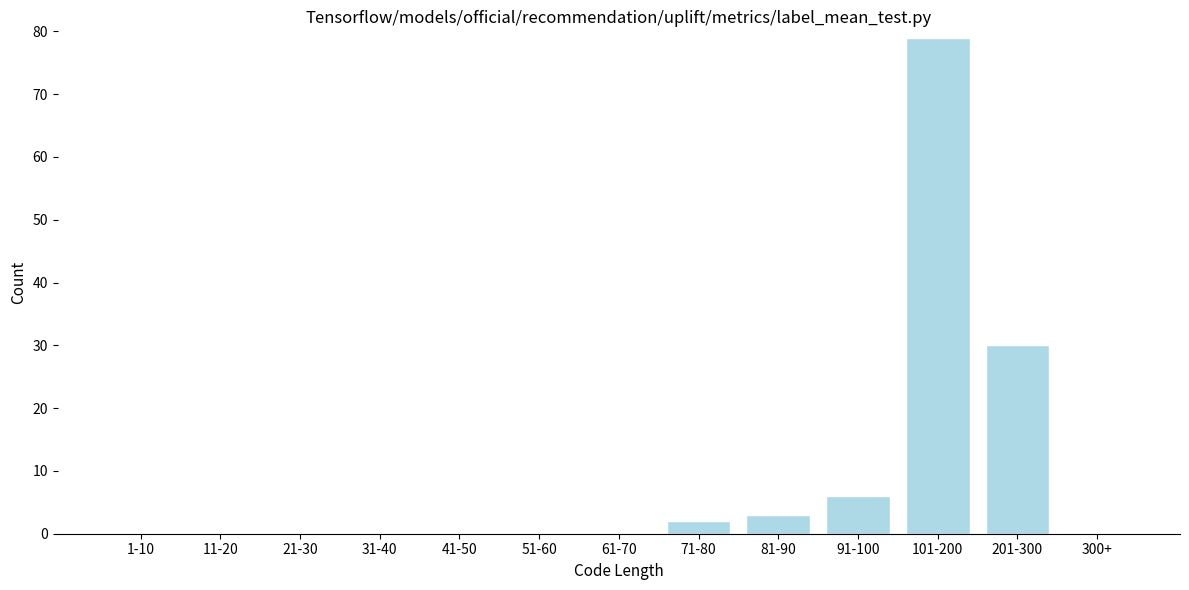

Reading left to right, extract all data points from this chart.

1-10=0	11-20=0	21-30=0	31-40=0	41-50=0	51-60=0	61-70=0	71-80=2	81-90=3	91-100=6	101-200=79	201-300=30	300+=0